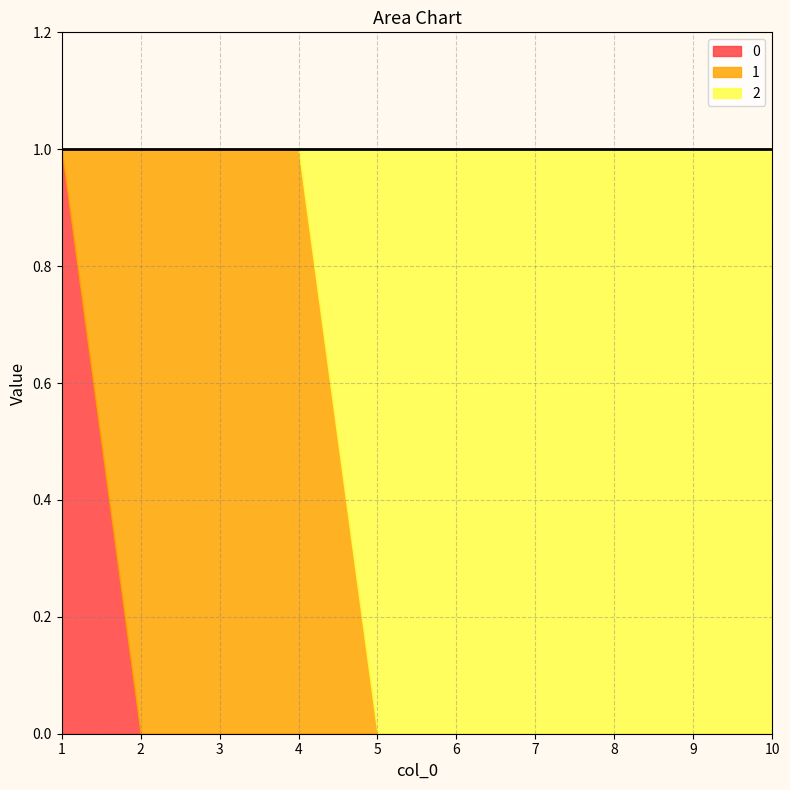

Reading right to left, list all the values displayed in this chart.

0: 10=0	9=0	8=0	7=0	6=0	5=0	4=0	3=0	2=0	1=1
1: 10=0	9=0	8=0	7=0	6=0	5=0	4=1	3=1	2=1	1=0
2: 10=1	9=1	8=1	7=1	6=1	5=1	4=0	3=0	2=0	1=0